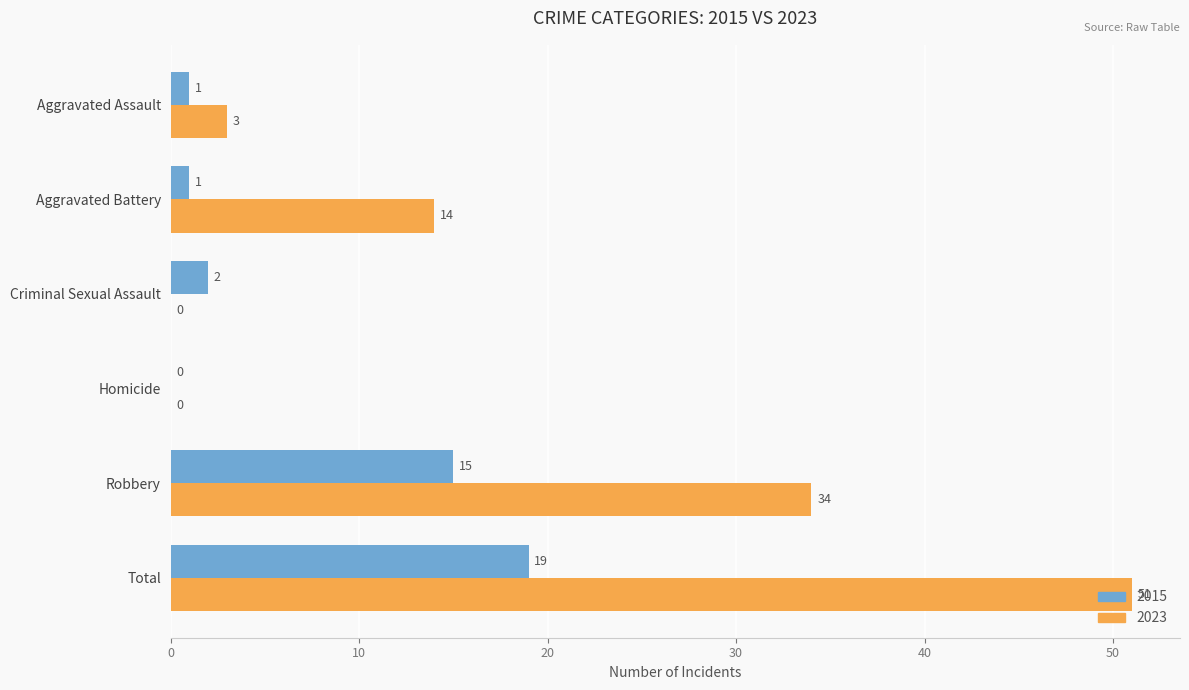

How many distinct data groups are displayed?

2